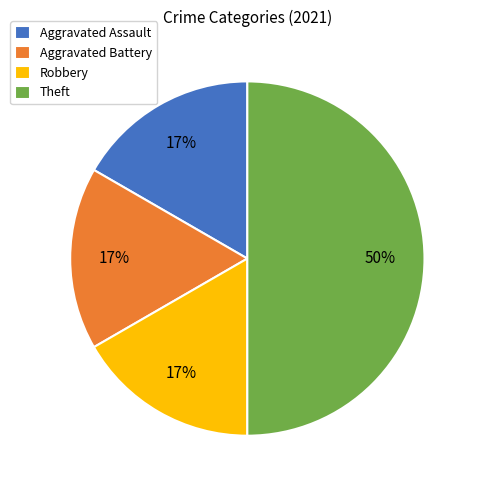

Combined, do Theft and Robbery account for over 50%?

Yes